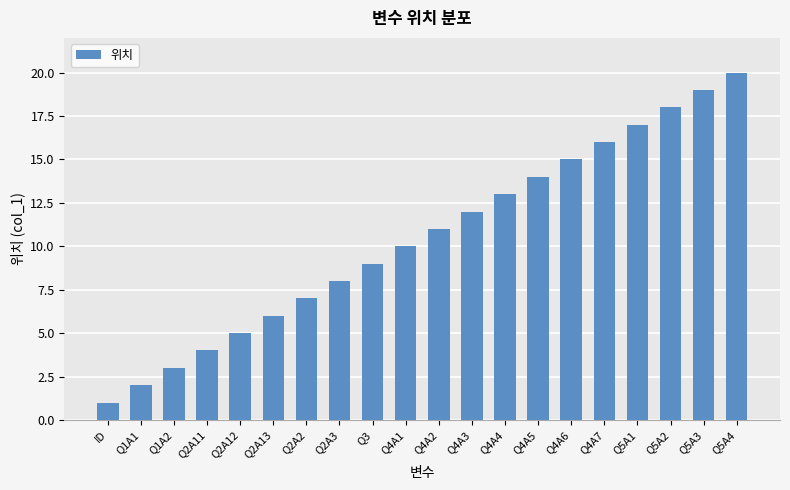

Reading left to right, what are all the values shown in this chart?

1	2	3	4	5	6	7	8	9	10	11	12	13	14	15	16	17	18	19	20